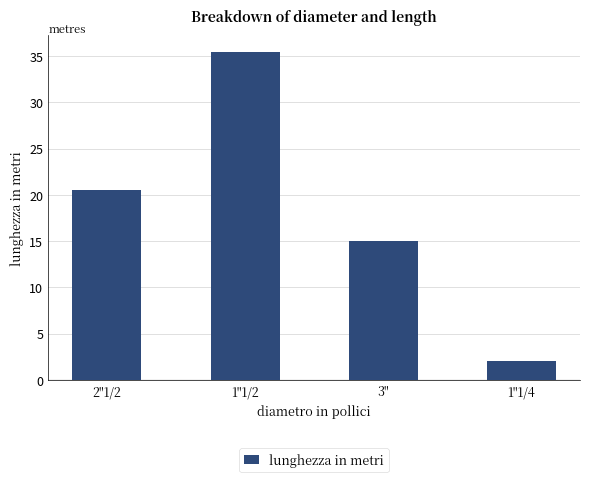

Does the chart contain any negative values?

No